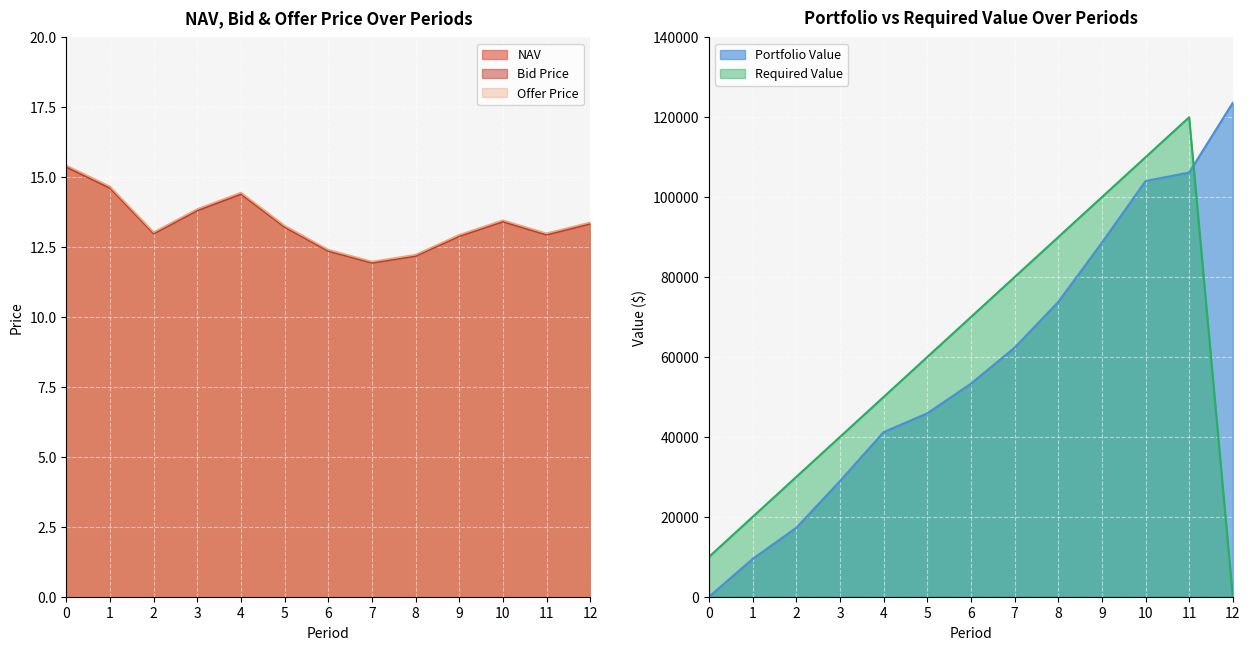

Is it true that Offer Price equals 12.9 at 9?

True